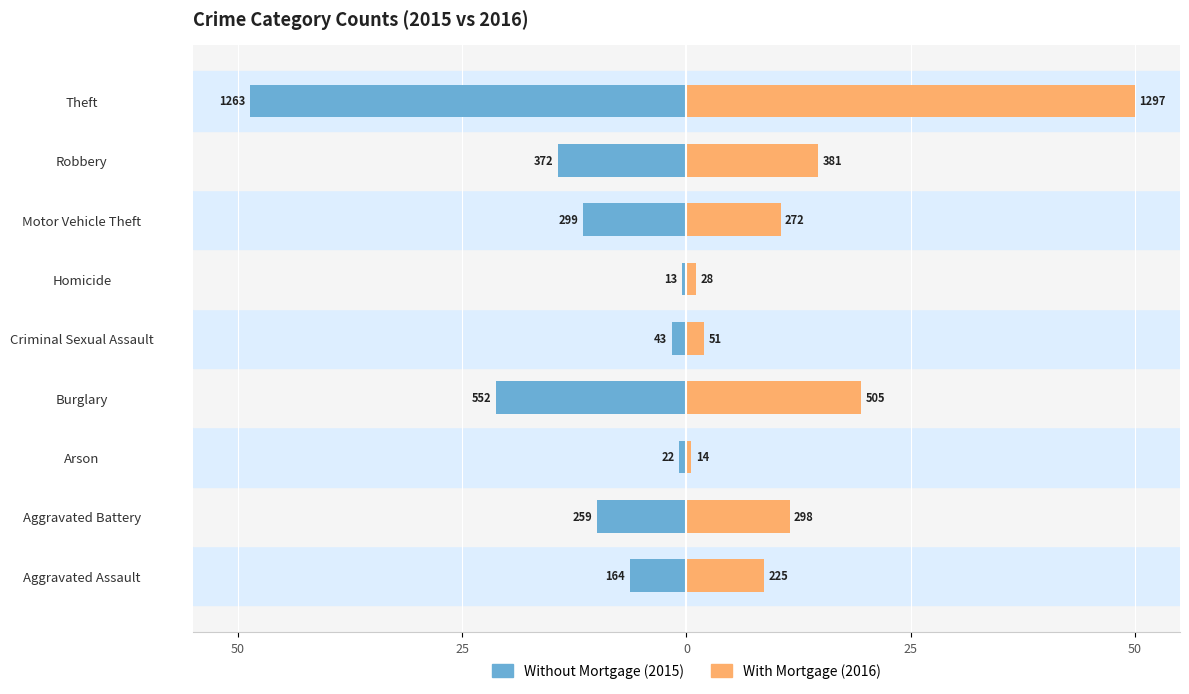

How many data points does each series have?

9